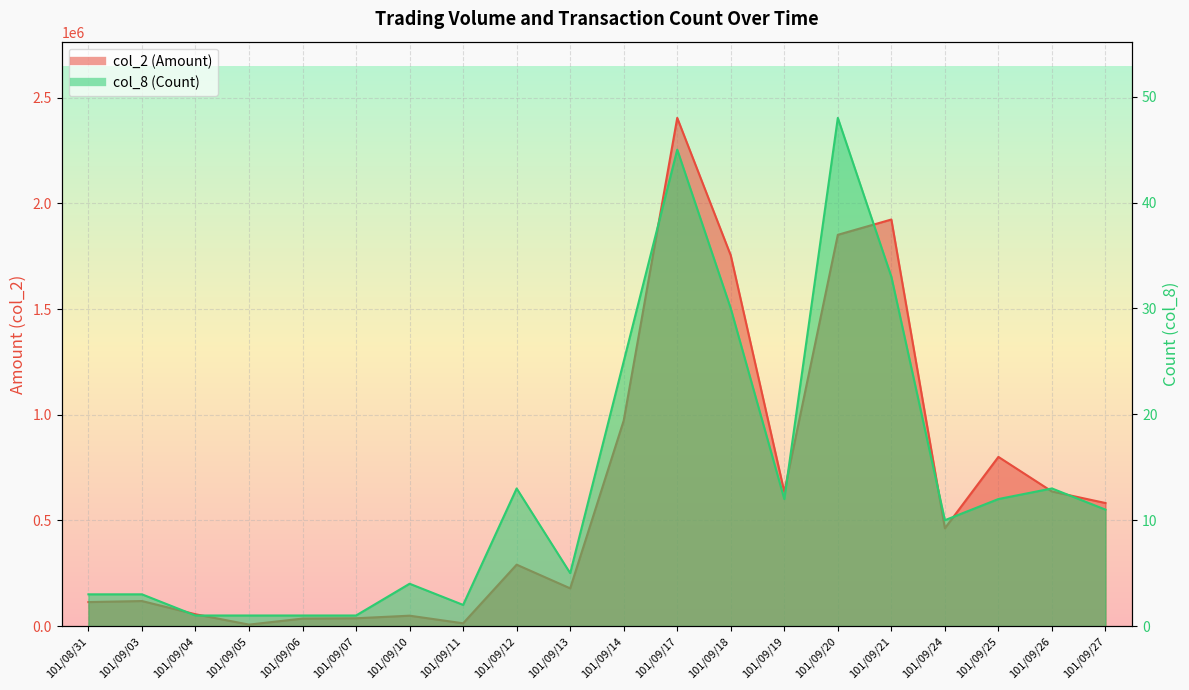

List the series in order of their peak value, highest first.

col_2 (Amount), col_8 (Count)